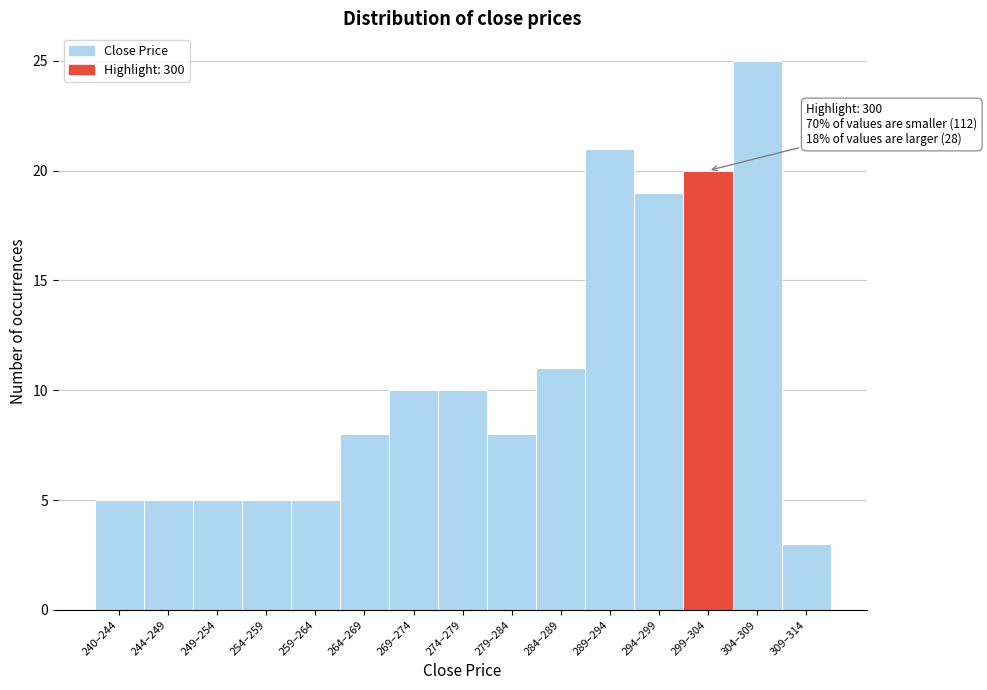

Reading left to right, list all the values displayed in this chart.

240–244=5	244–249=5	249–254=5	254–259=5	259–264=5	264–269=8	269–274=10	274–279=10	279–284=8	284–289=11	289–294=21	294–299=19	299–304=20	304–309=25	309–314=3